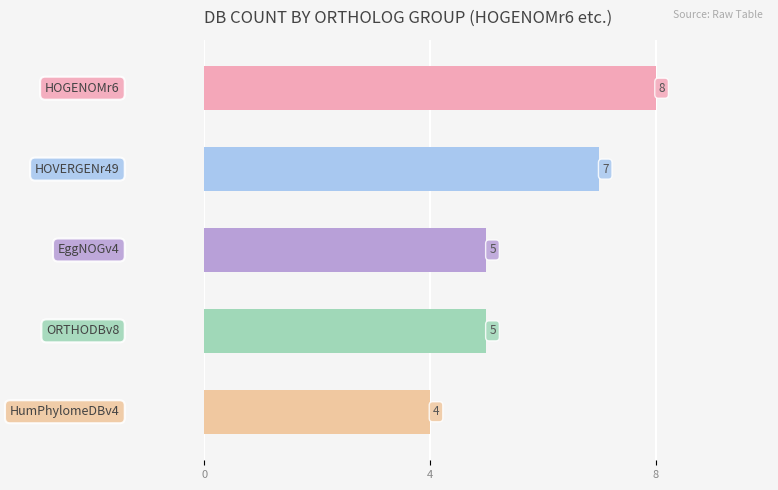

What is the minimum value shown in the chart?

4